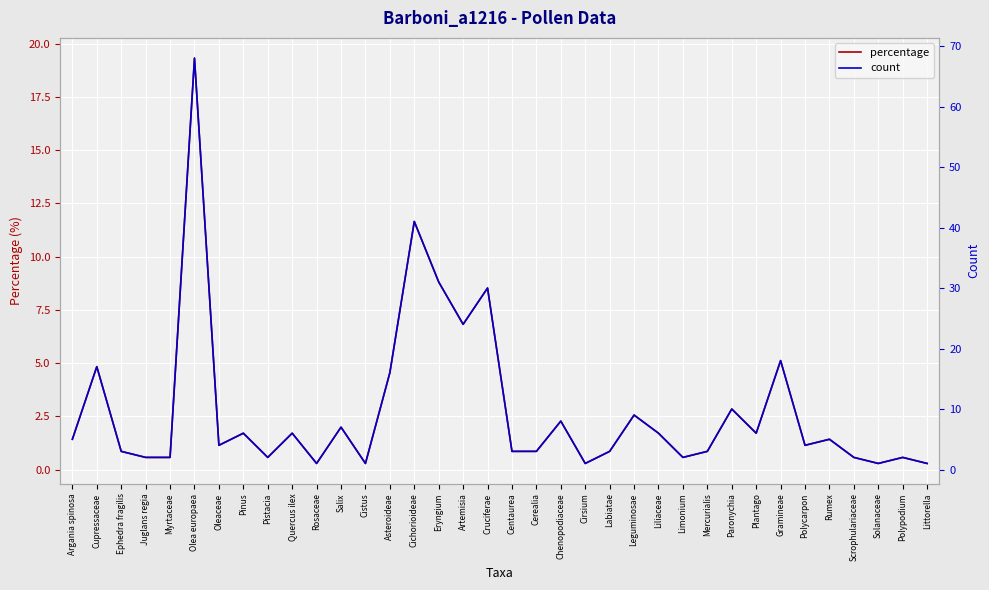

True or false: count and percentage intersect in this chart.

False